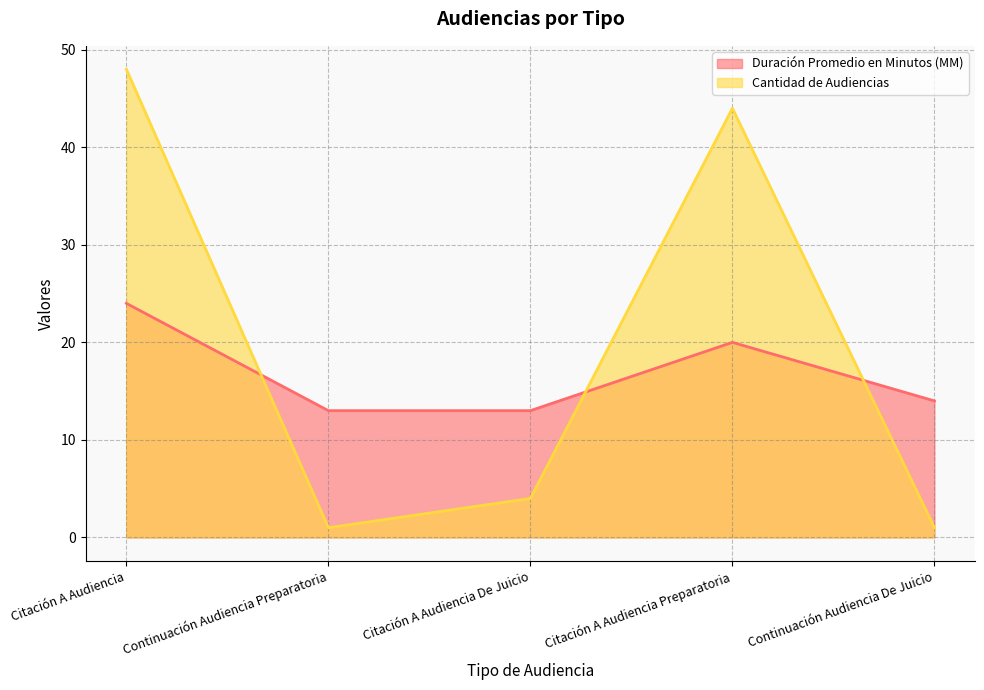

True or false: Duración Promedio en Minutos (MM) and Cantidad de Audiencias cross at least once.

True